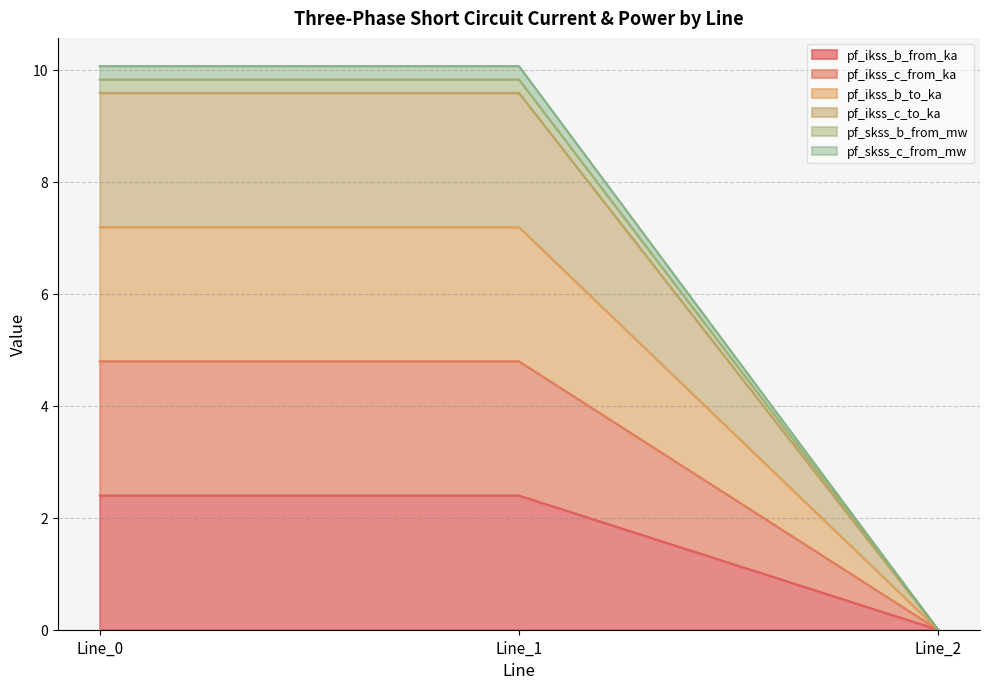

Does the chart display data point markers on the line(s)?

No